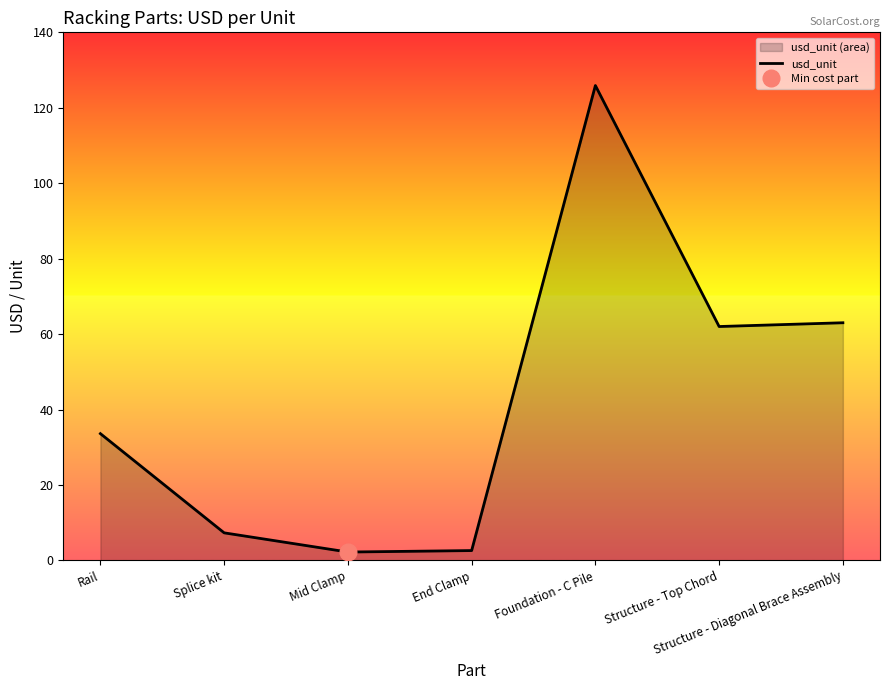

What is the label of the 7th point from the left?

Structure - Diagonal Brace Assembly